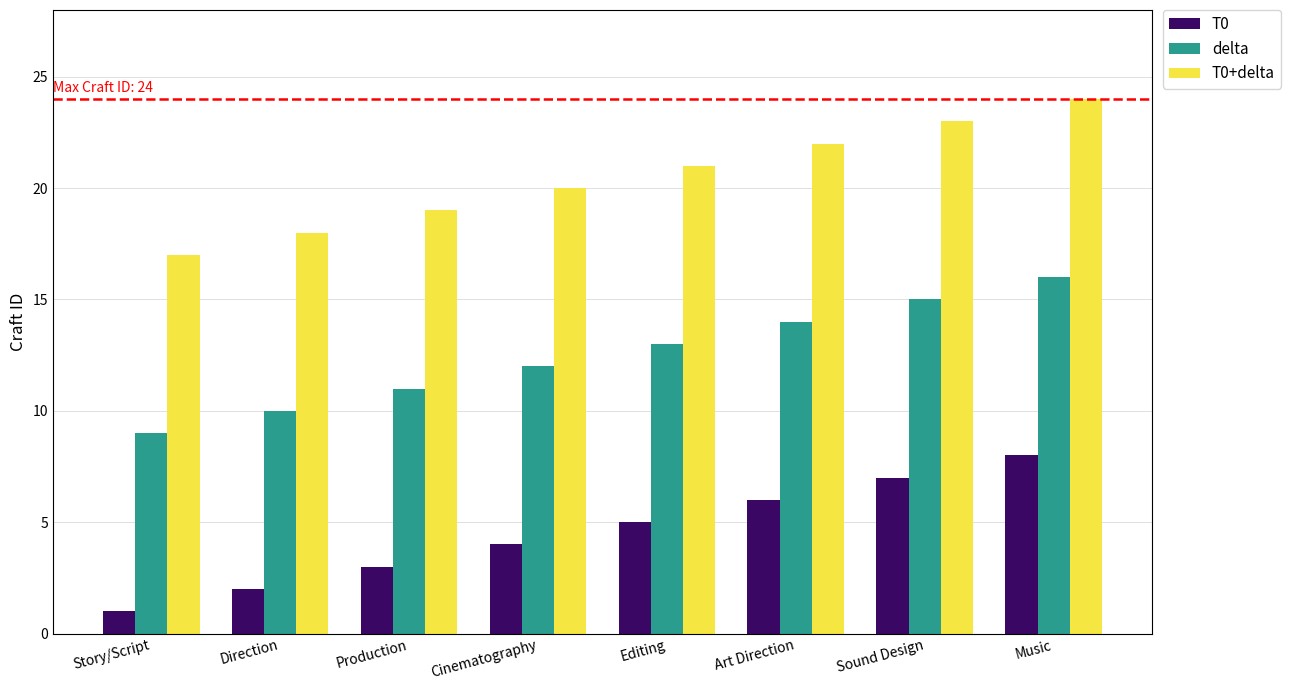

What position from the right is Direction?

7